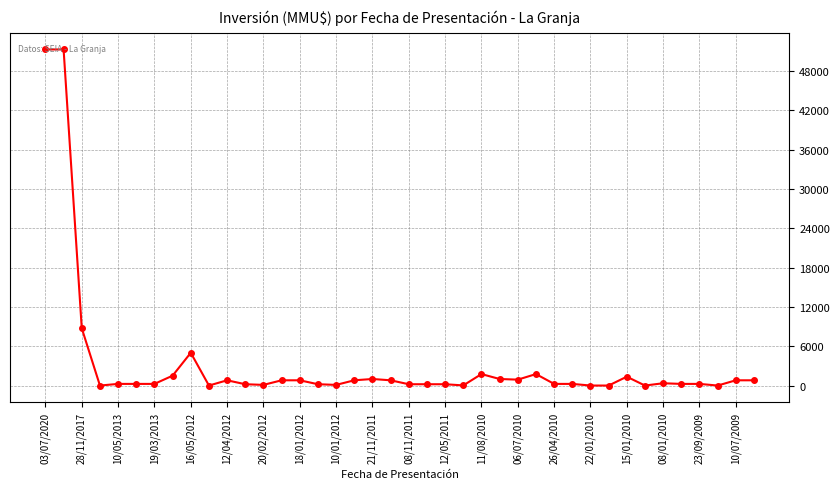

What is the difference between the maximum and second lowest values?

51295